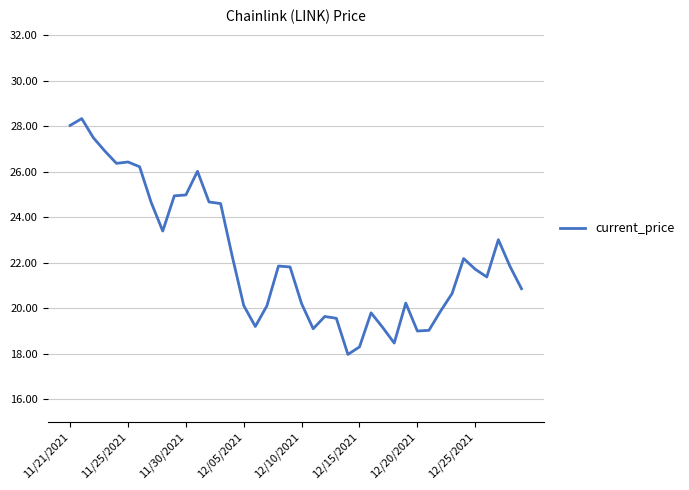

What is the minimum value shown in the chart?

18.0